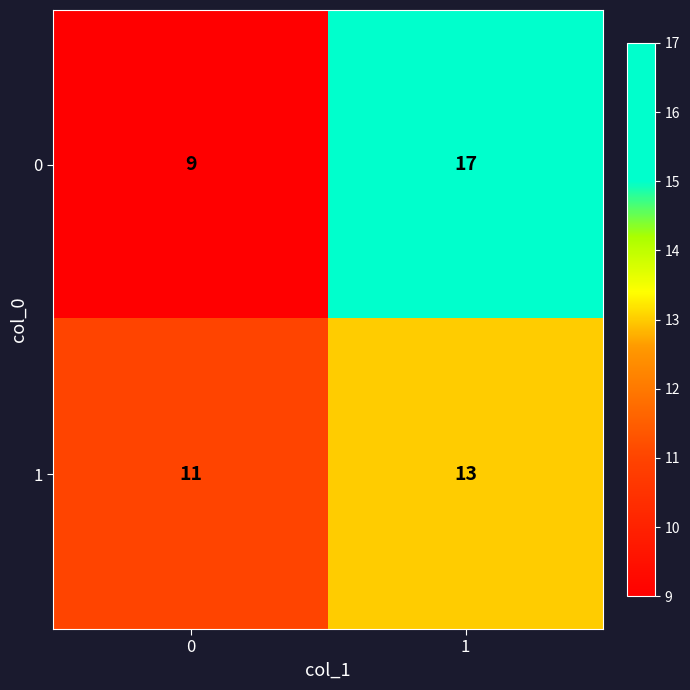

Reading left to right, transcribe all the data shown in this chart.

0: 9	17
1: 11	13